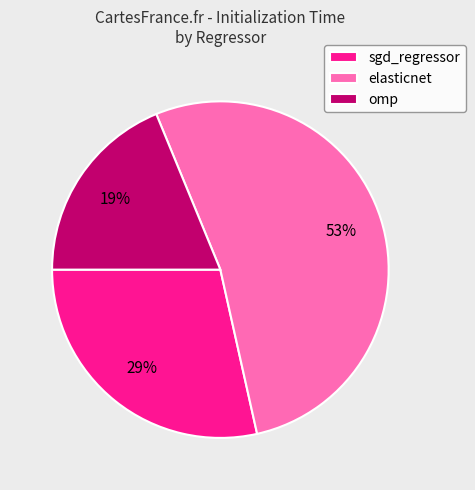

True or false: elasticnet accounts for 53% of the total.

True